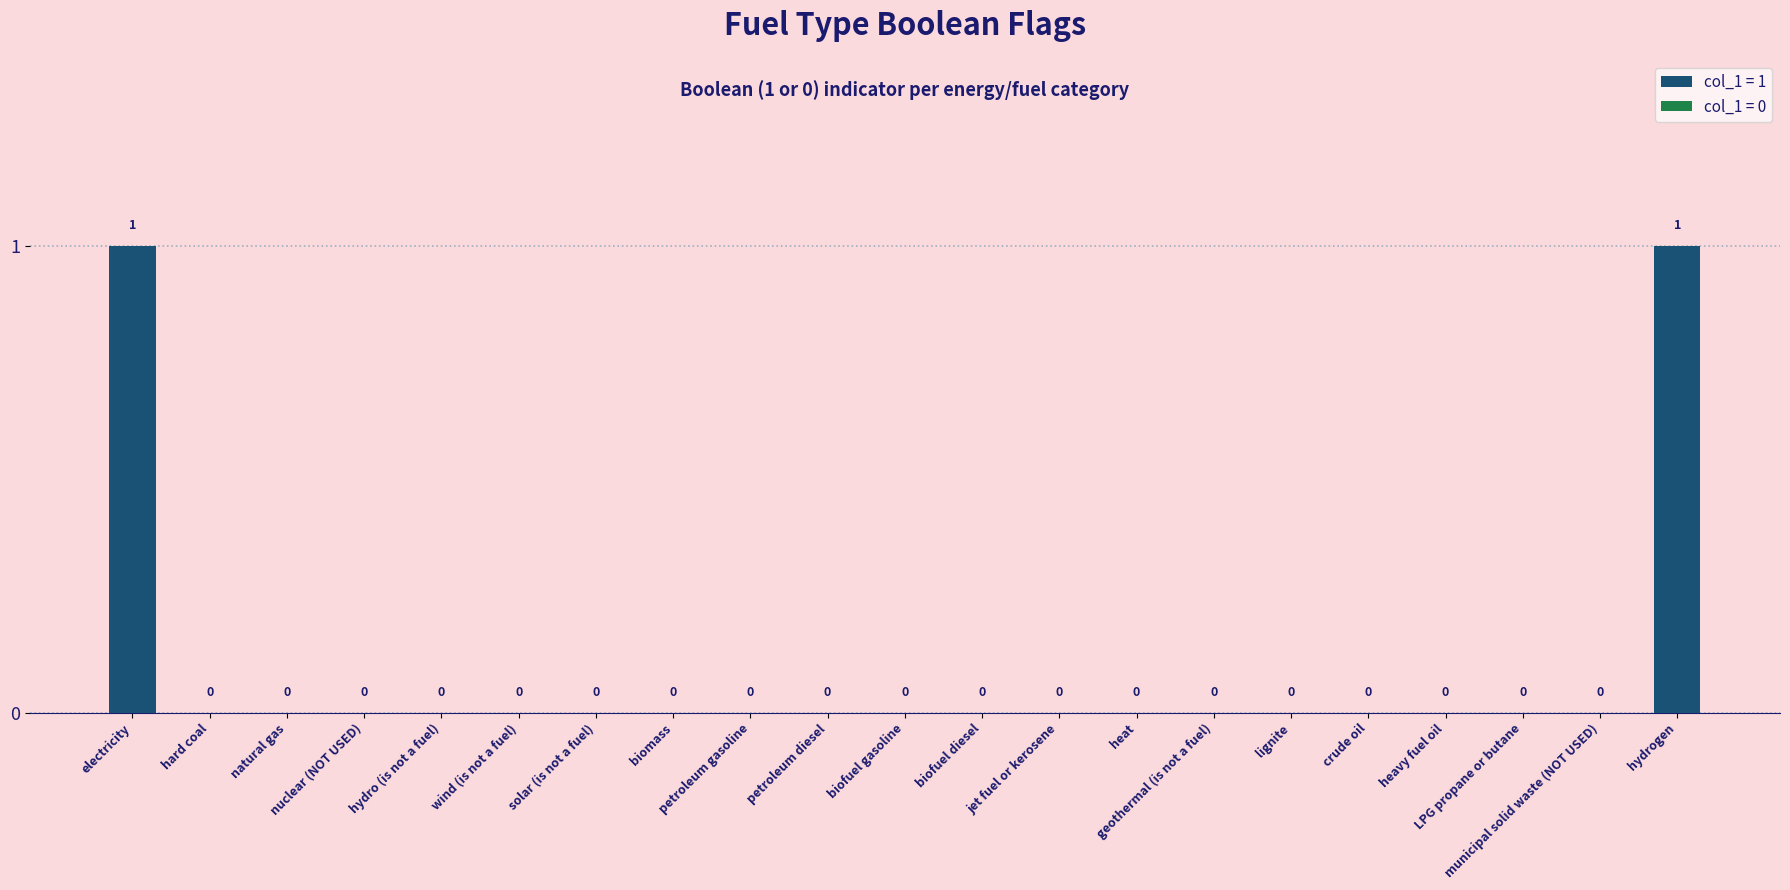

Rank the categories by value from lowest to highest.

hard coal, natural gas, nuclear (NOT USED), hydro (is not a fuel), wind (is not a fuel), solar (is not a fuel), biomass, petroleum gasoline, petroleum diesel, biofuel gasoline, biofuel diesel, jet fuel or kerosene, heat, geothermal (is not a fuel), lignite, crude oil, heavy fuel oil, LPG propane or butane, municipal solid waste (NOT USED), electricity, hydrogen